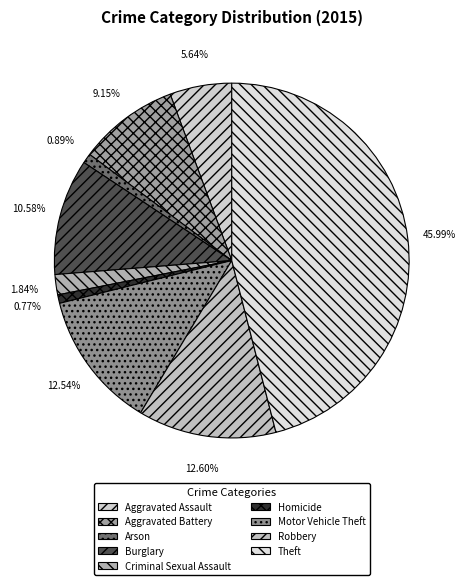

To the nearest percent, what is the difference between the Criminal Sexual Assault and Homicide slice percentages?

1%